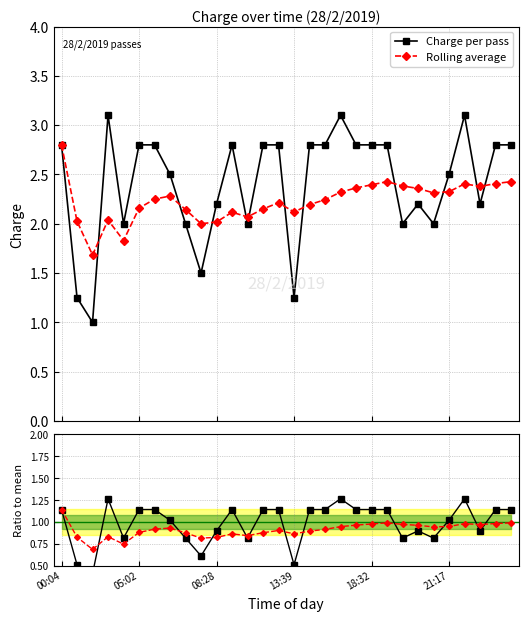

How many data points in Charge per pass are less than 2?

4